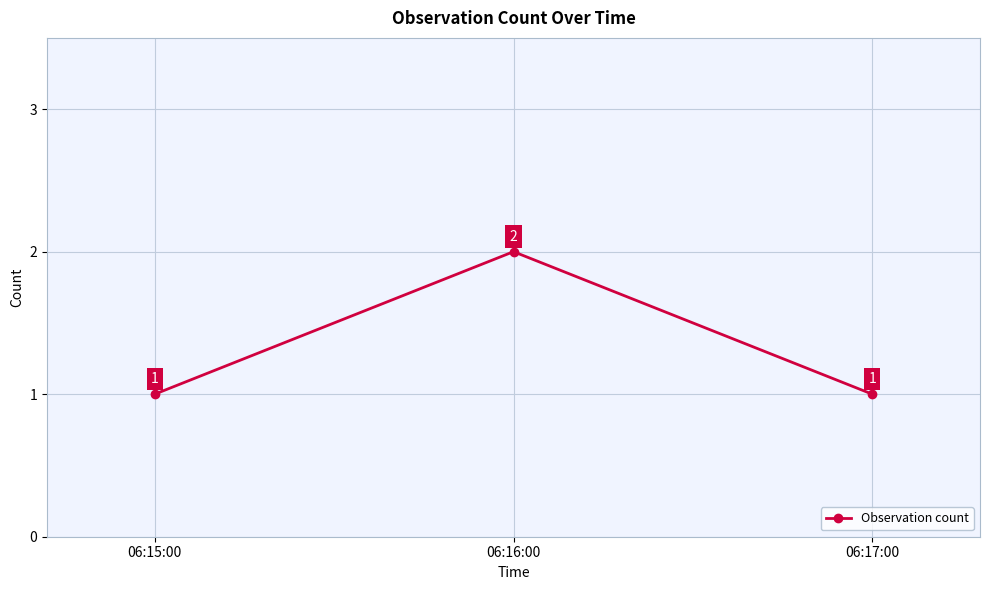

Which category has the highest value across all series?

06:16:00